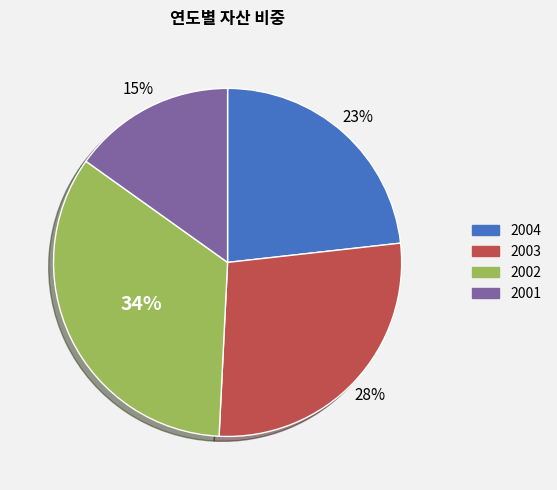

What is the smallest slice in the pie chart?

2001